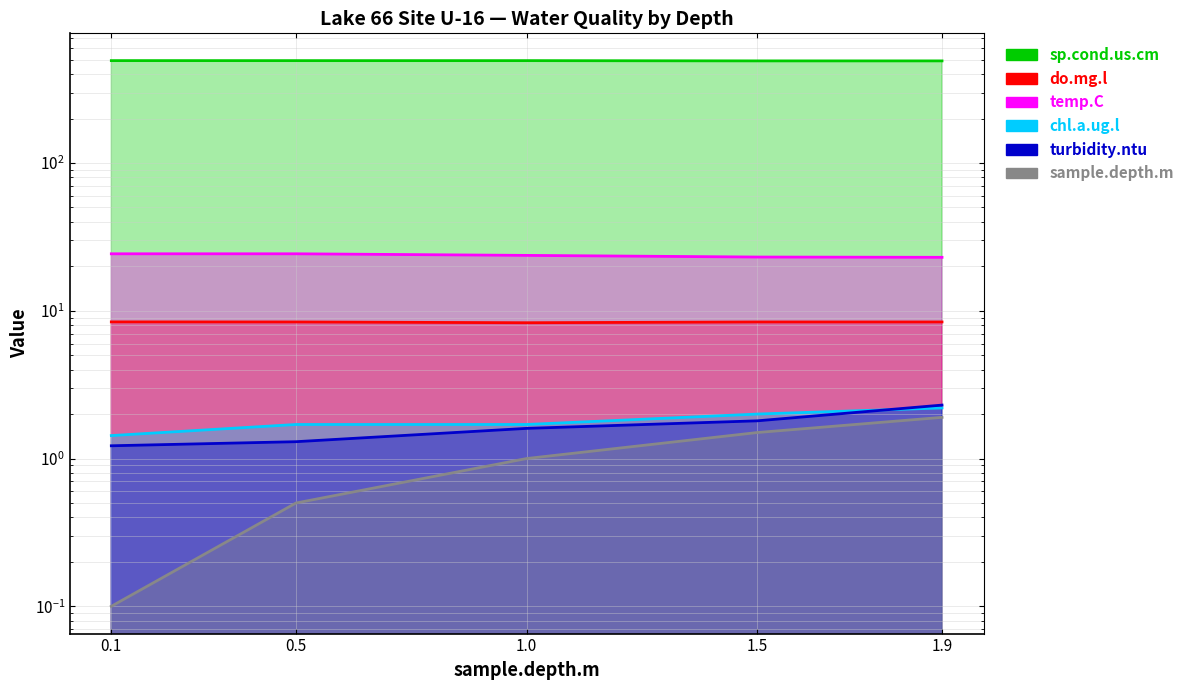

What is the greatest value displayed?

493.1